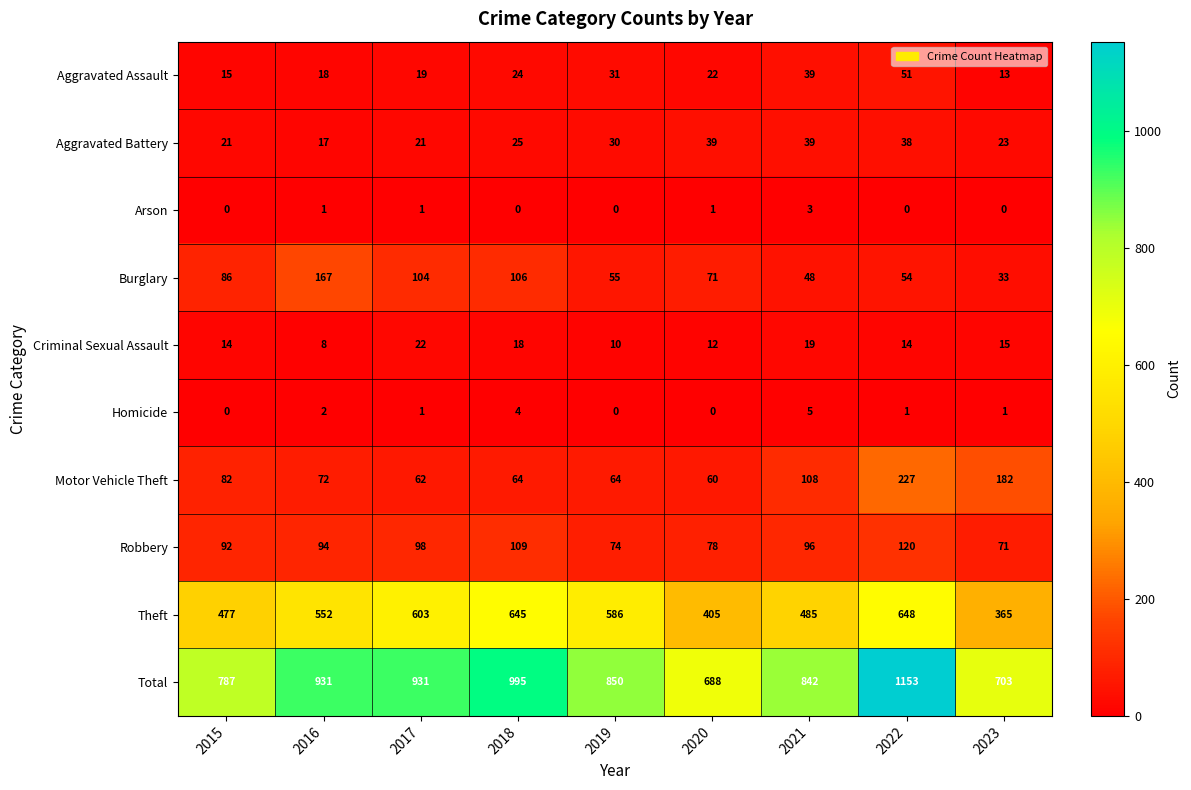

List the labels in order of Theft value, smallest first.

2023, 2020, 2015, 2021, 2016, 2019, 2017, 2018, 2022